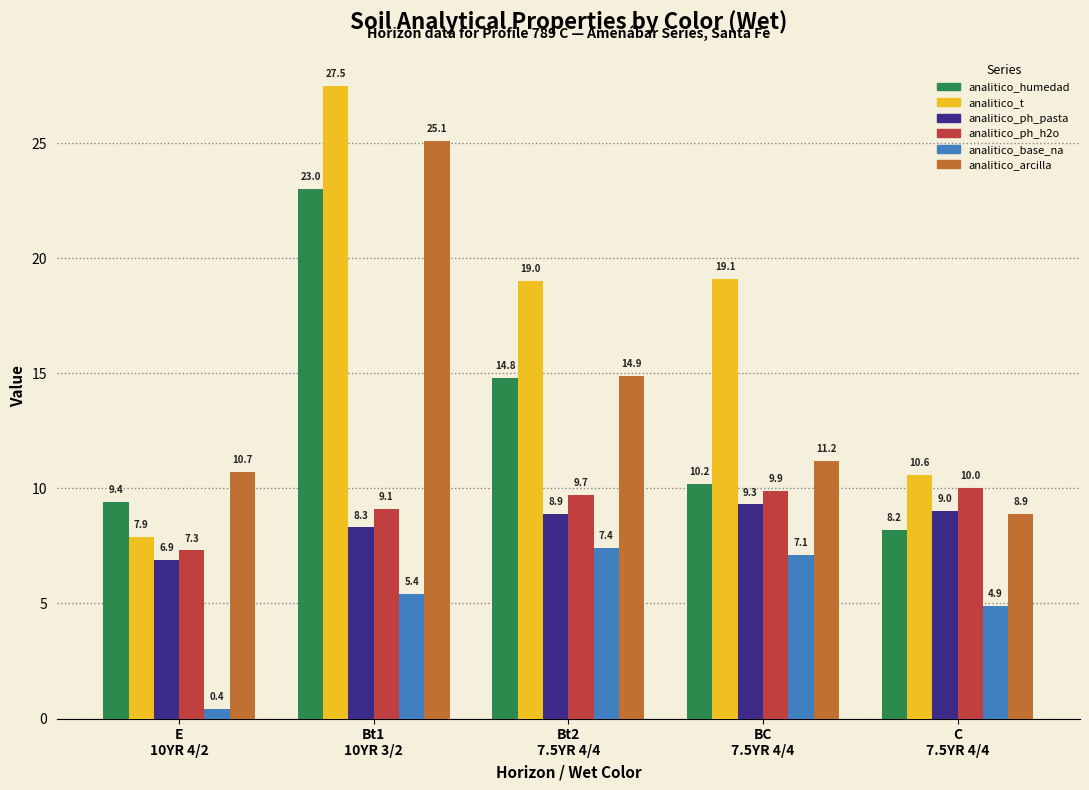

Reading left to right, list all the values displayed in this chart.

analitico_humedad: 9.4	23.0	14.8	10.2	8.2
analitico_t: 7.9	27.5	19.0	19.1	10.6
analitico_ph_pasta: 6.9	8.3	8.9	9.3	9.0
analitico_ph_h2o: 7.3	9.1	9.7	9.9	10.0
analitico_base_na: 0.4	5.4	7.4	7.1	4.9
analitico_arcilla: 10.7	25.1	14.9	11.2	8.9